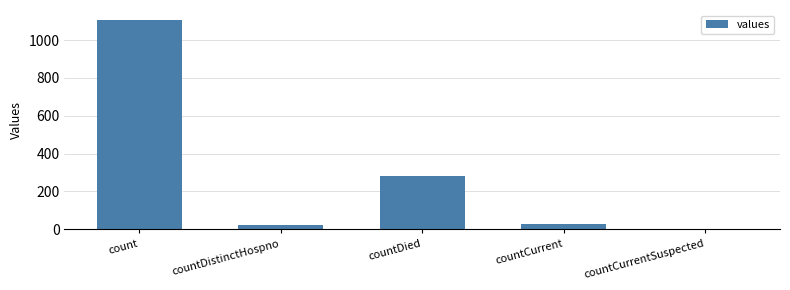

What is the sum of all values?

1435